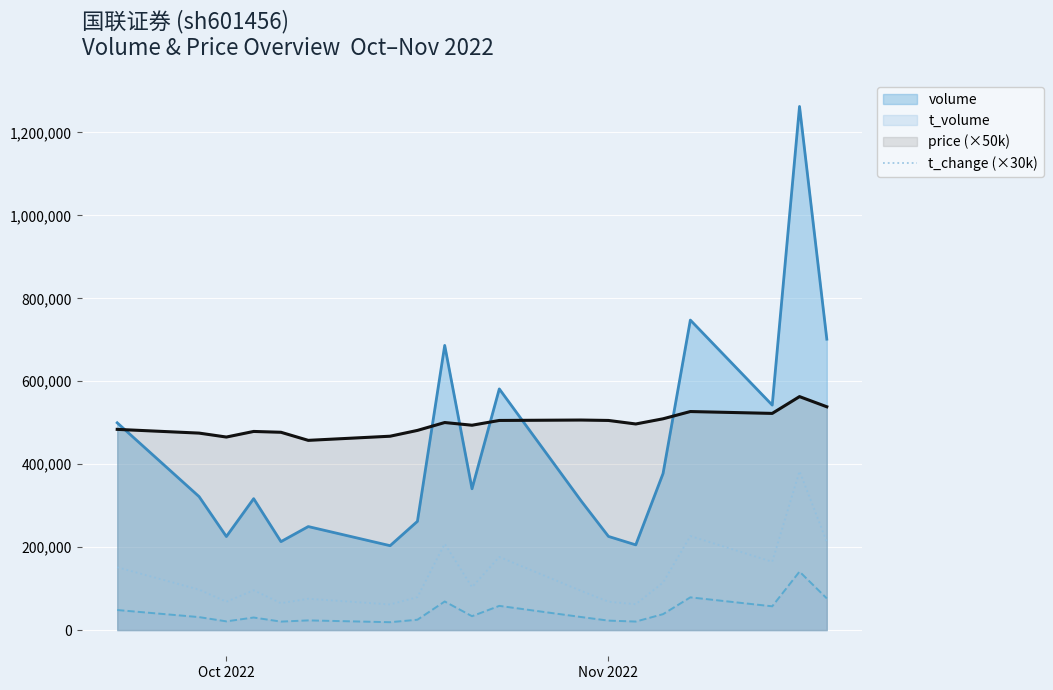

List the series in order of their peak value, highest first.

volume, price (×50k), t_change (×30k), t_volume